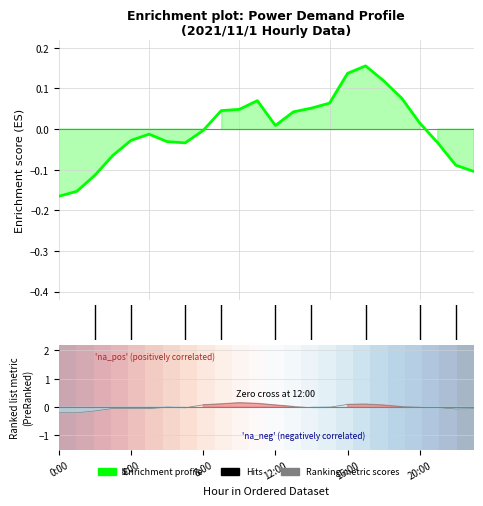

How many positive values does the Ízèl(kW) series have?

10